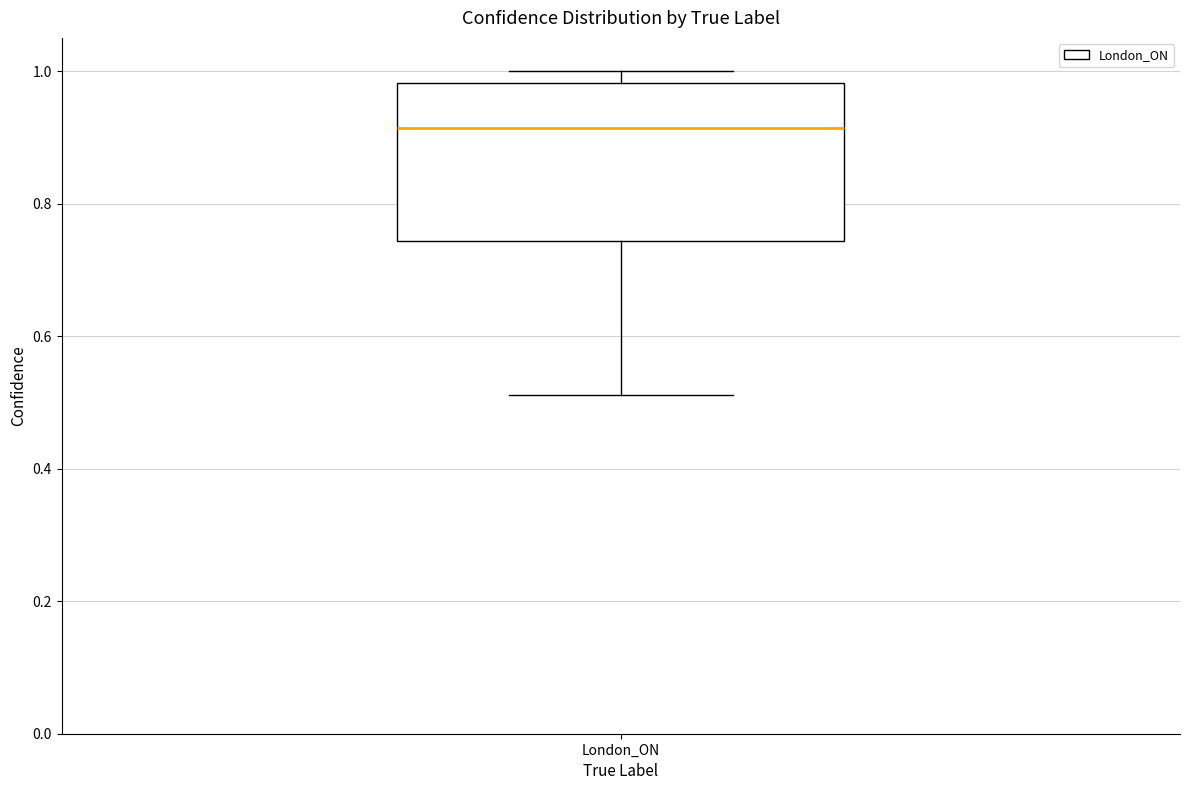

Transcribe this box plot: give where the median line is, the range the box spans, and where the two whiskers end, as read against the y-axis. The values are not printed on the chart, so give them approximately, as read against the axis.

median 0.92, box 0.74 to 0.98, whiskers 0.52 to 1.00